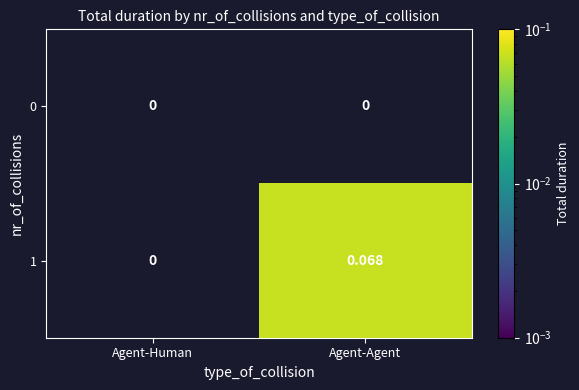

Which series has the largest range (max minus min)?

1